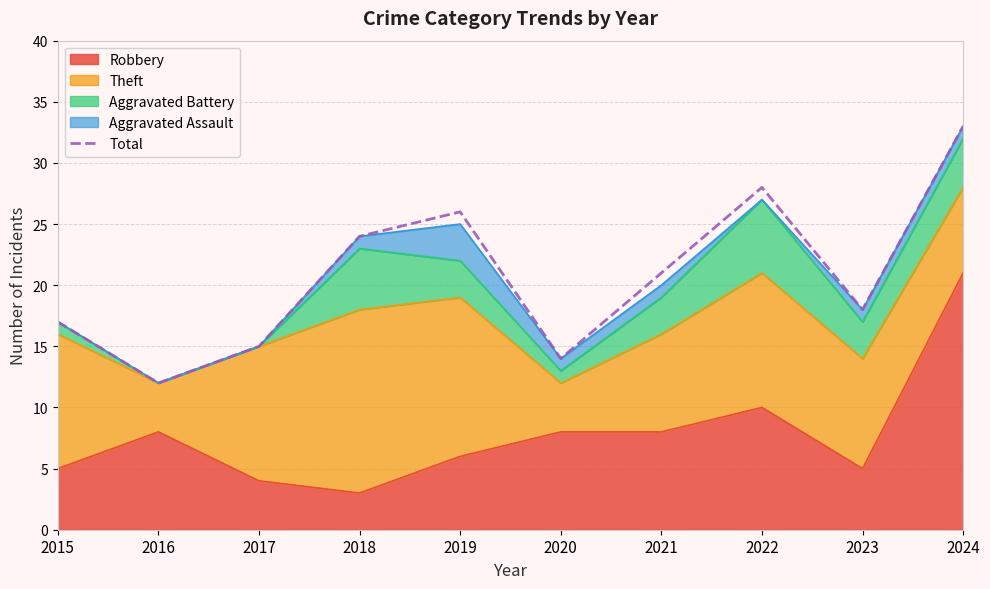

Is it true that the value at 2020 is 14?

True